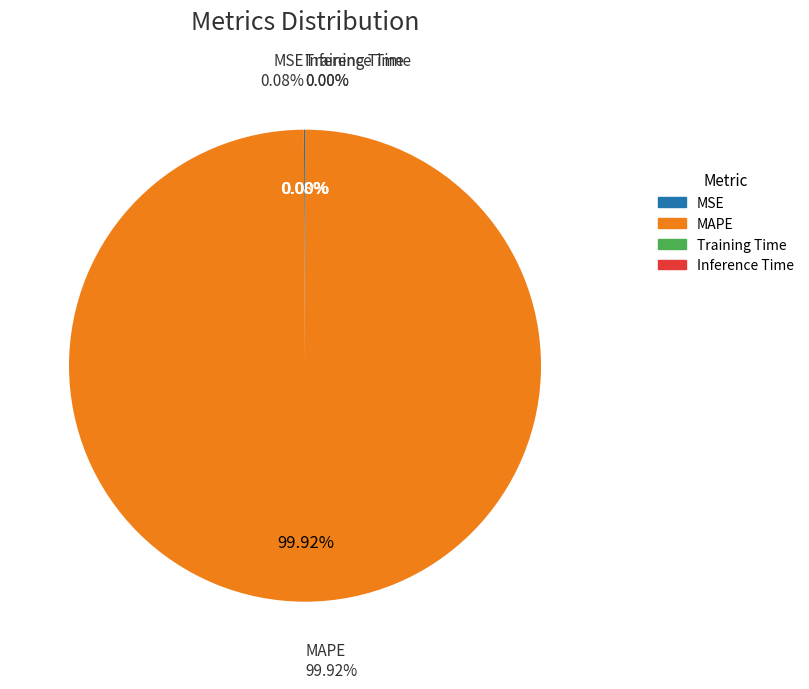

How many segments does this pie chart have?

4